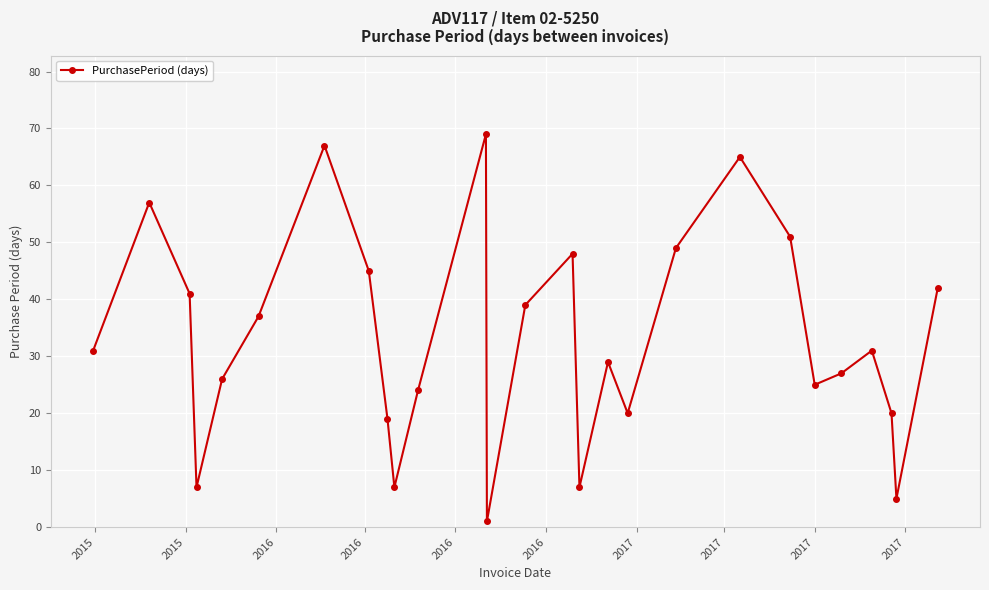

What is the sum of all values?

889